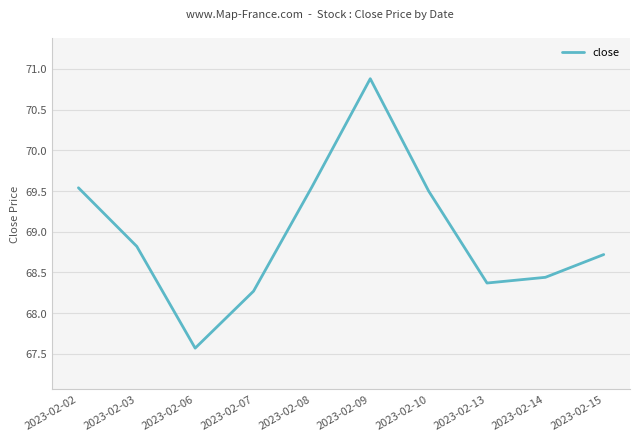

At which label is the value closest to 69?

2023-02-03